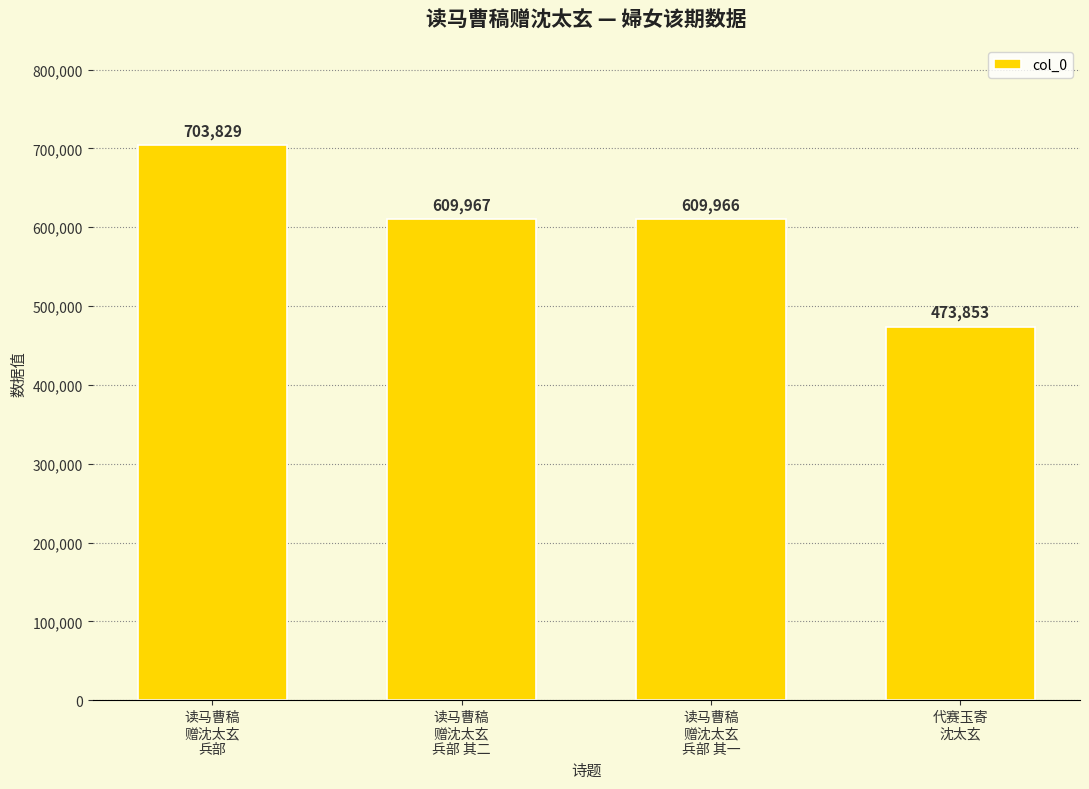

What is the sum of all values?

2397615